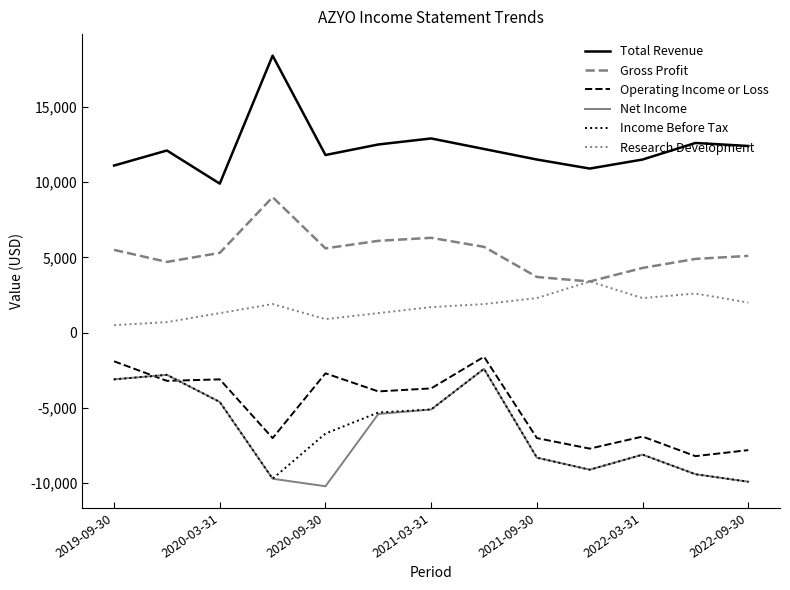

What is the lowest value of the Gross Profit series?

3400